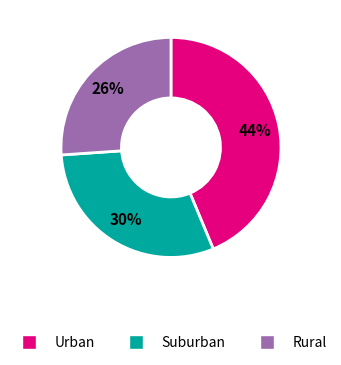

To the nearest percent, what is the difference between the largest and smallest slice percentages?

18%